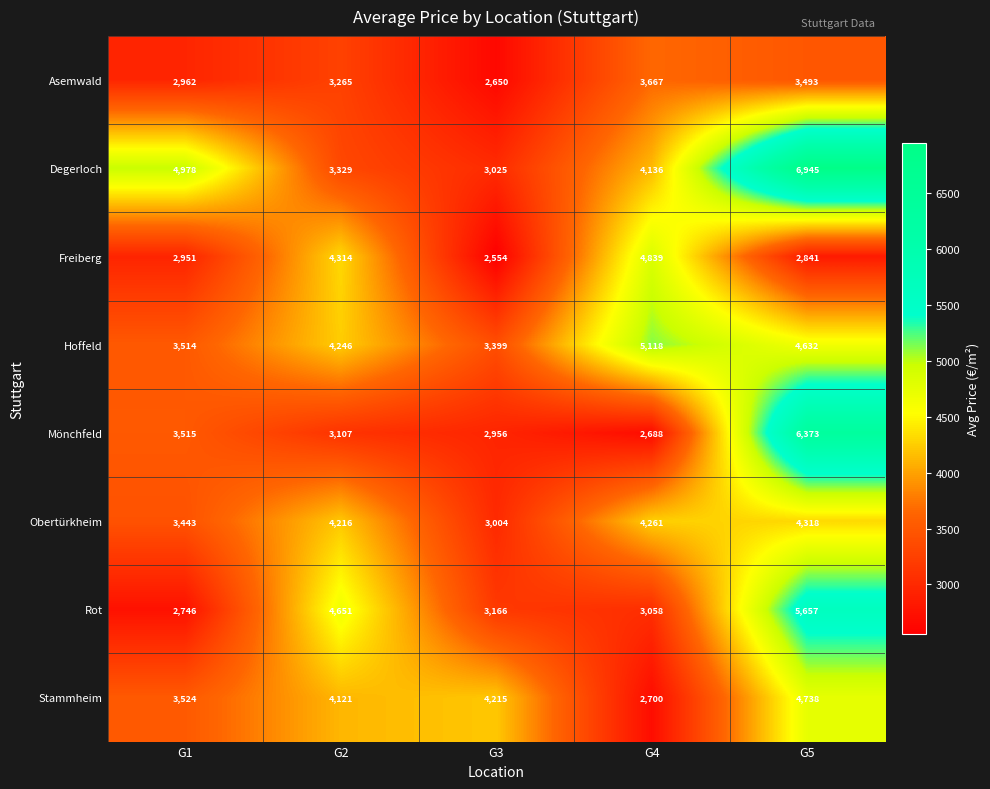

Which label corresponds to the smallest value in the chart?

G3